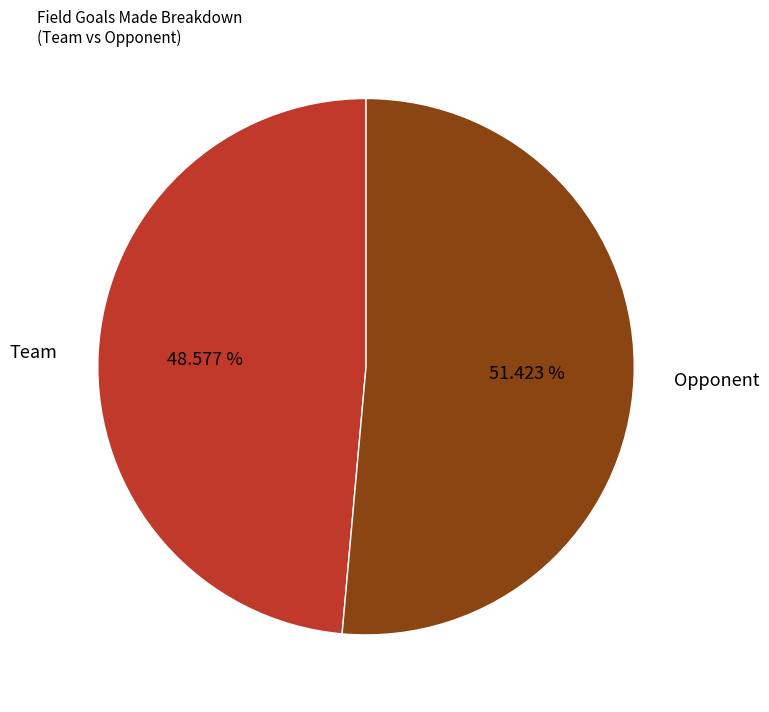

Does Opponent represent more than half of the total?

Yes